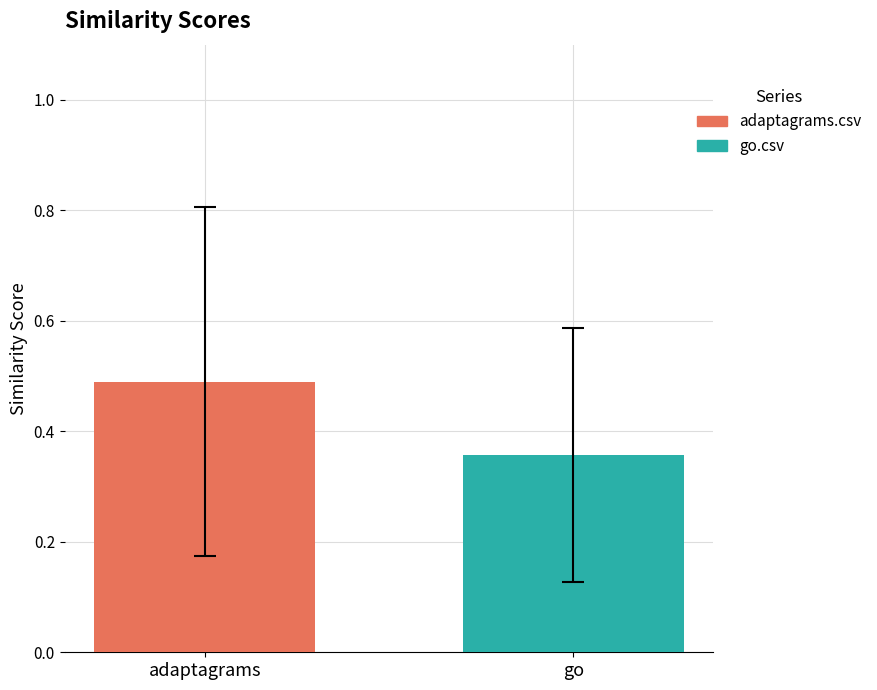

List the series in order of their overall mean, highest first.

adaptagrams.csv, go.csv